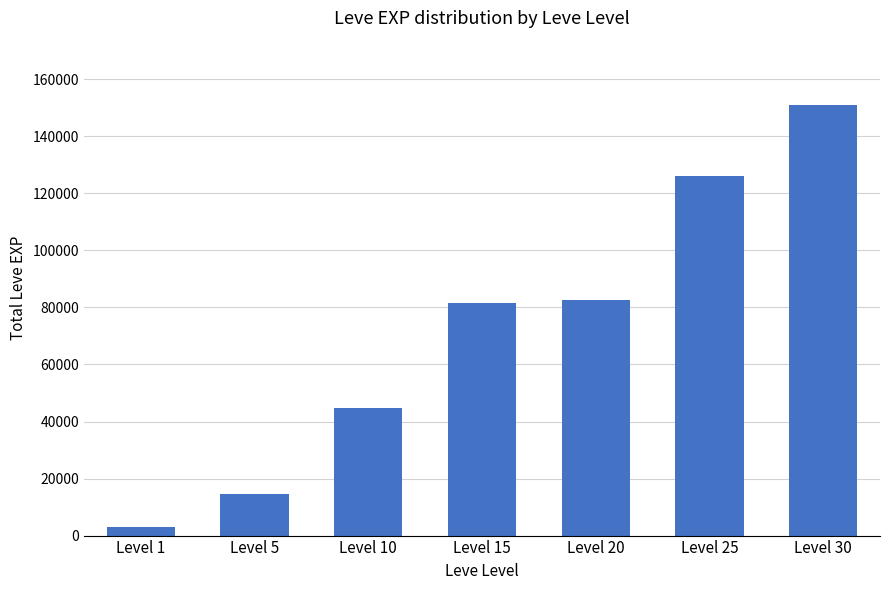

Which label corresponds to the largest value in the chart?

Level 30